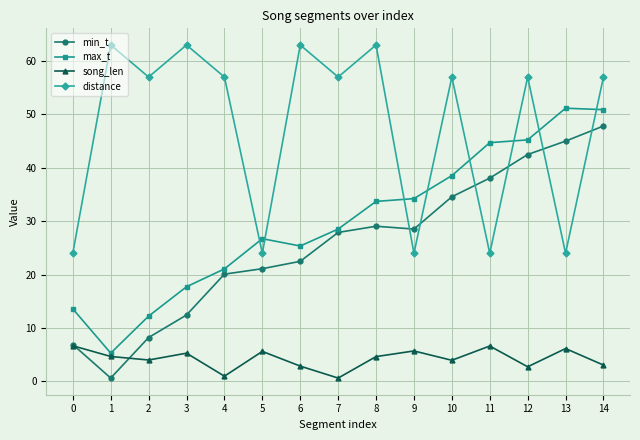

What is the highest value of the min_t series?

47.8